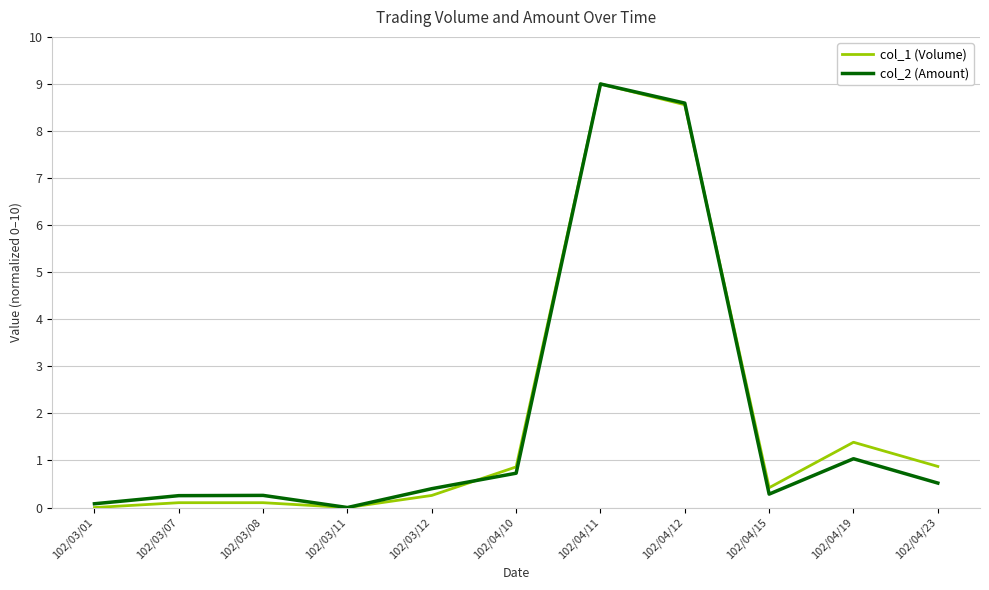

The value of col_2 (Amount) at 102/04/19 is 1.7. True or false?

False